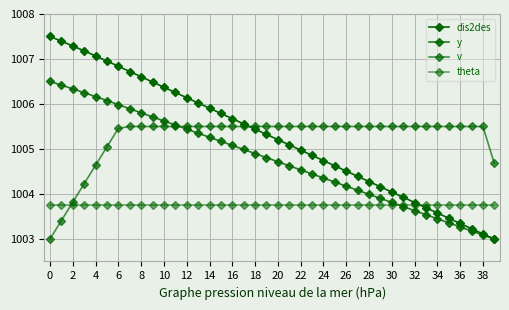

Count the number of data series in this chart.

4